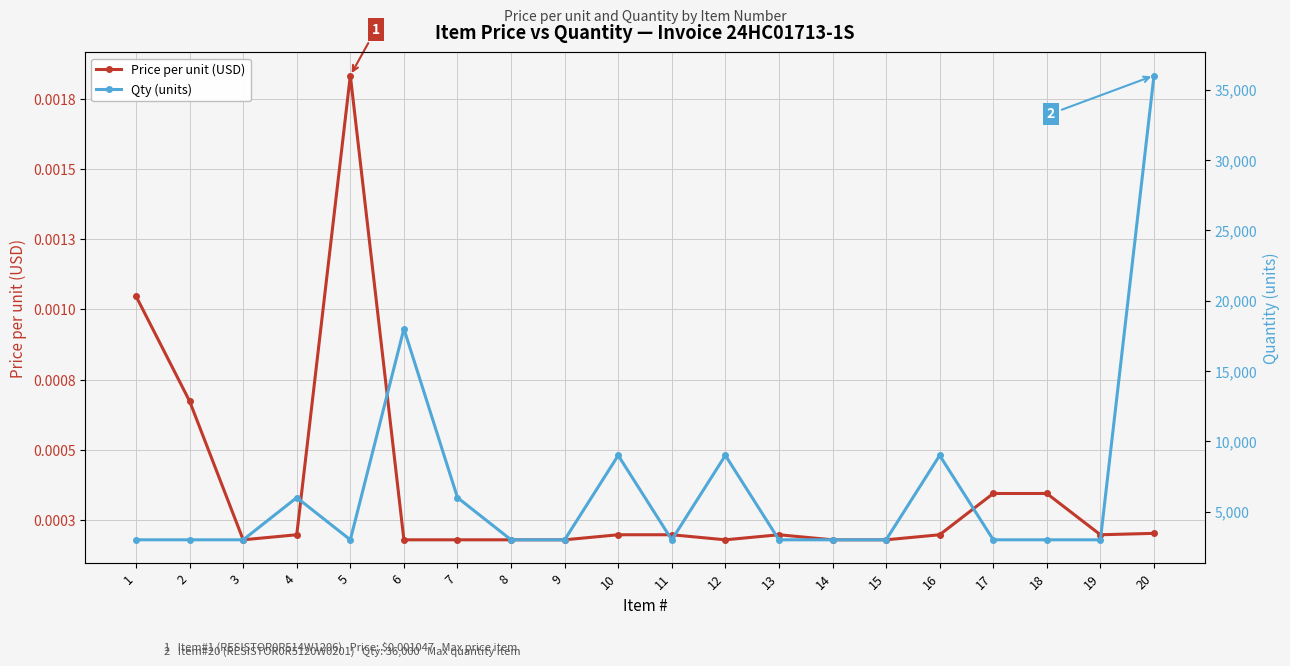

Which series changed the most between 3 and 7?

Qty (units)